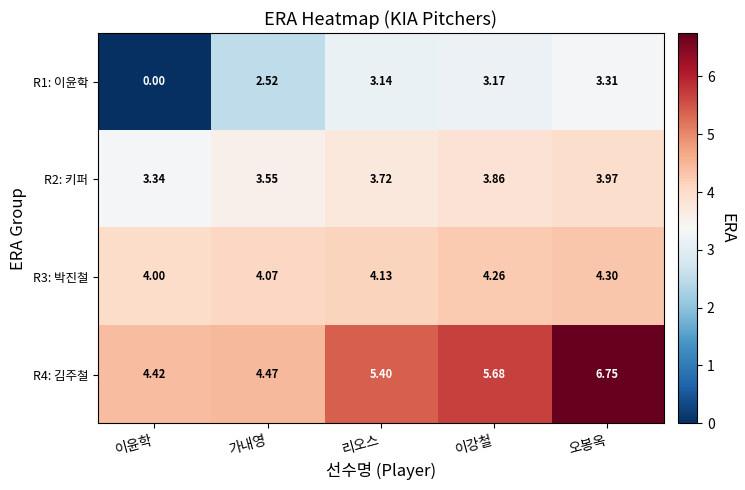

How many data points does each series have?

5